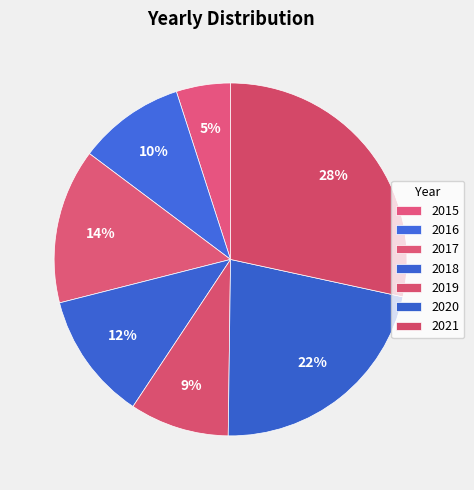

How many slices are in this pie chart?

7